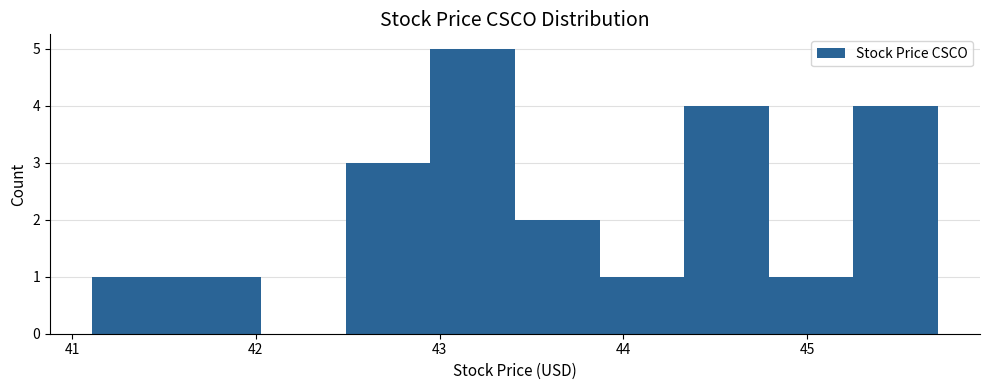

Over which range of the x-axis is the bar tallest?

42.95 to 43.41